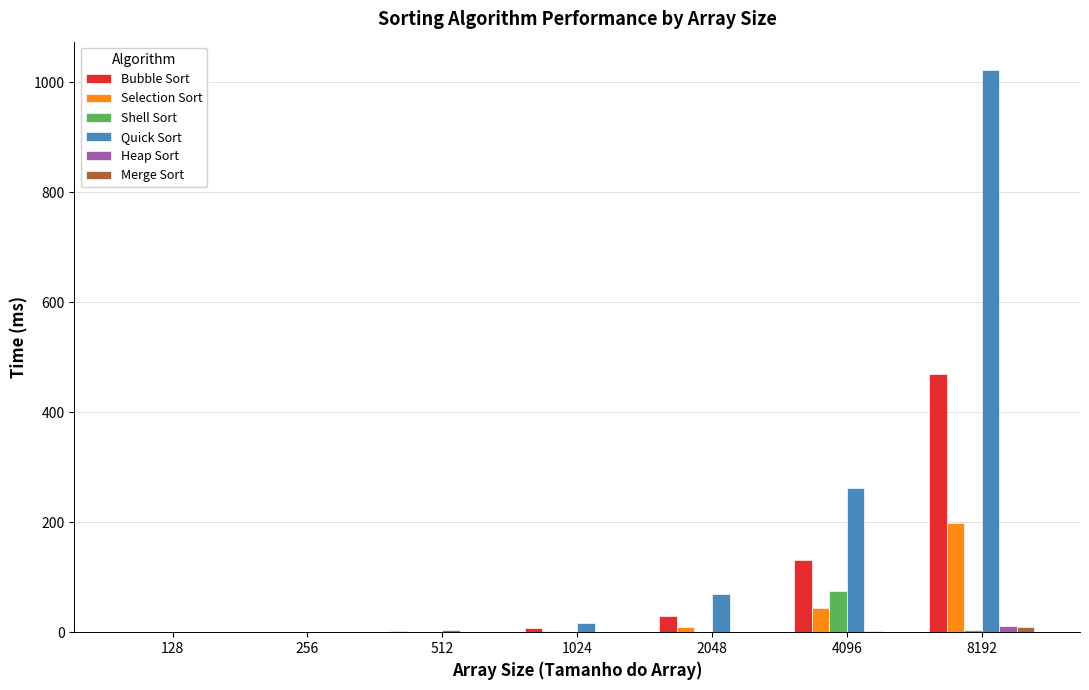

Are the bars horizontal?

No